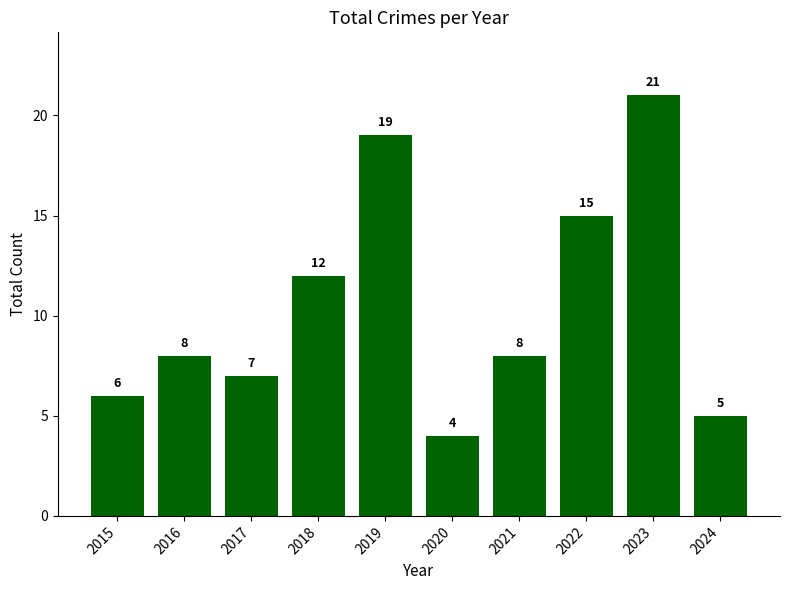

What is the sum of all values?

105